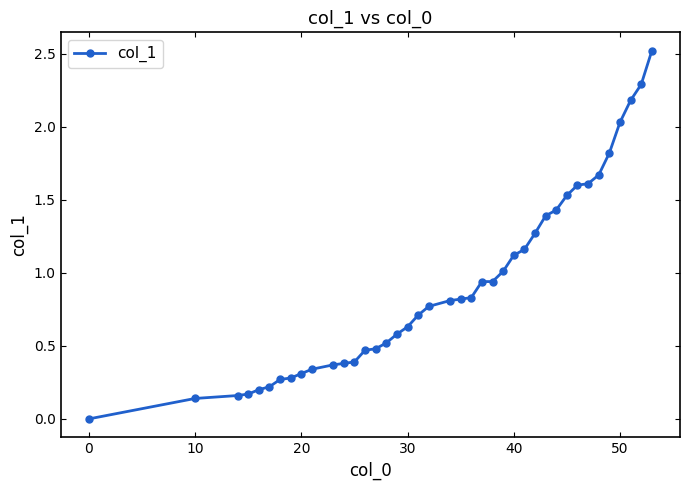

What is the sum of all values?

36.4